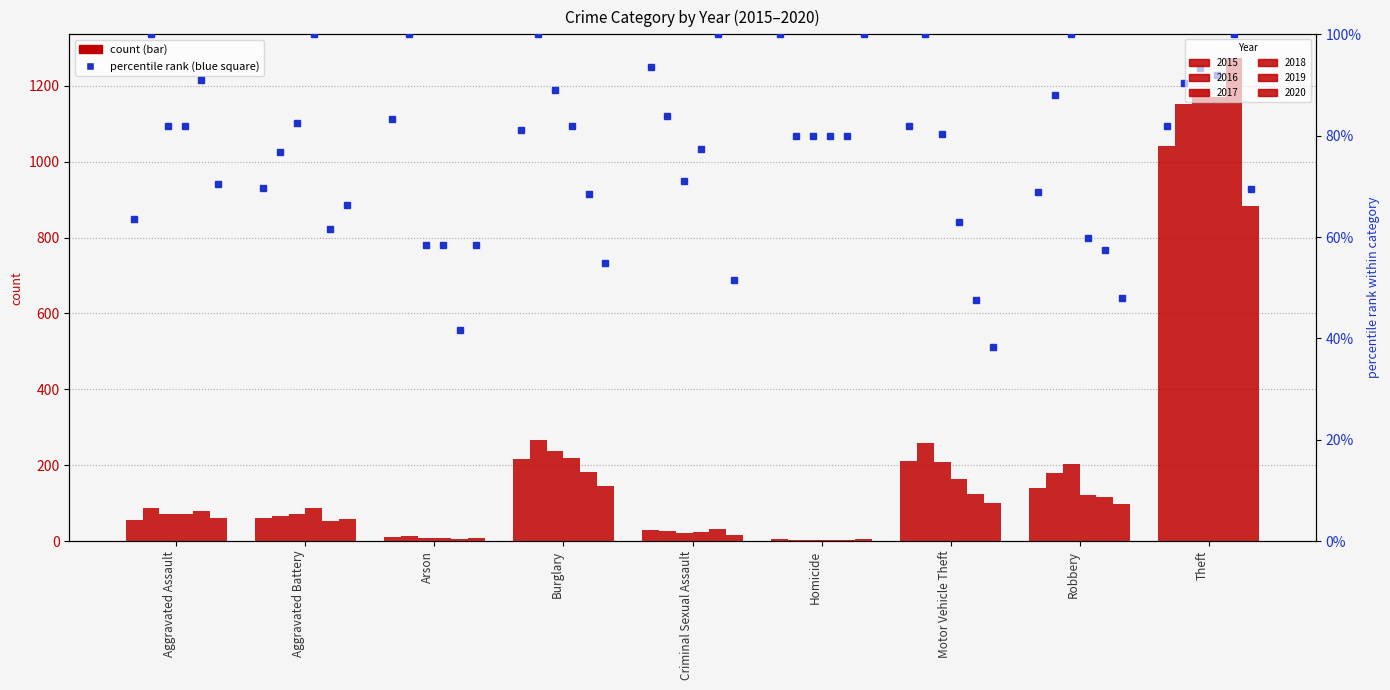

What is the difference between the maximum and minimum values in the 2015 series?

1036